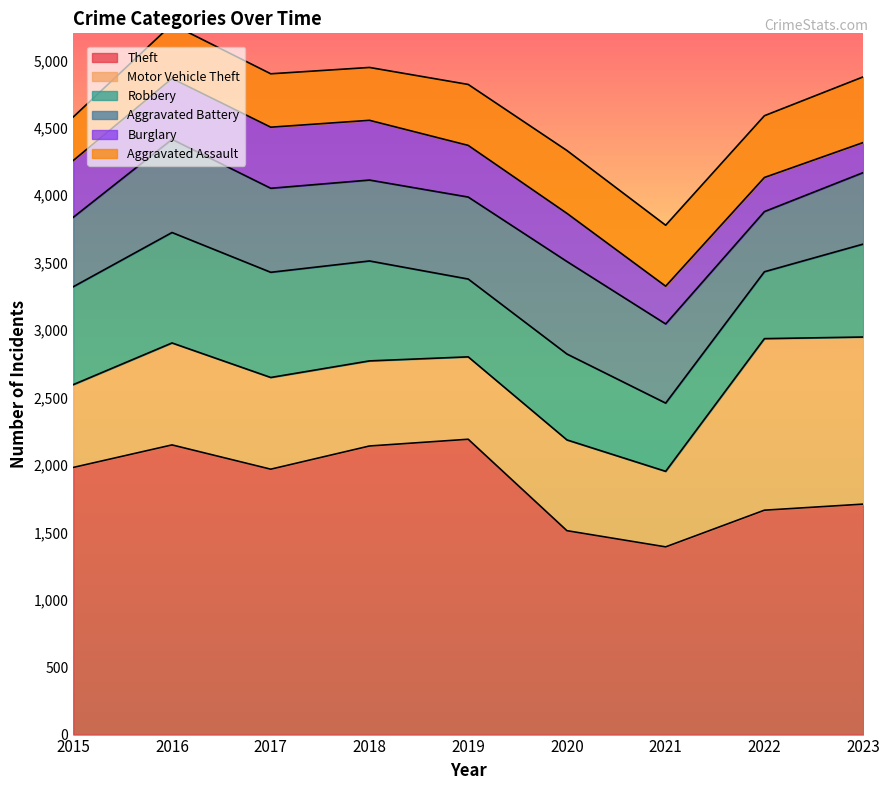

How many data points does each series have?

9